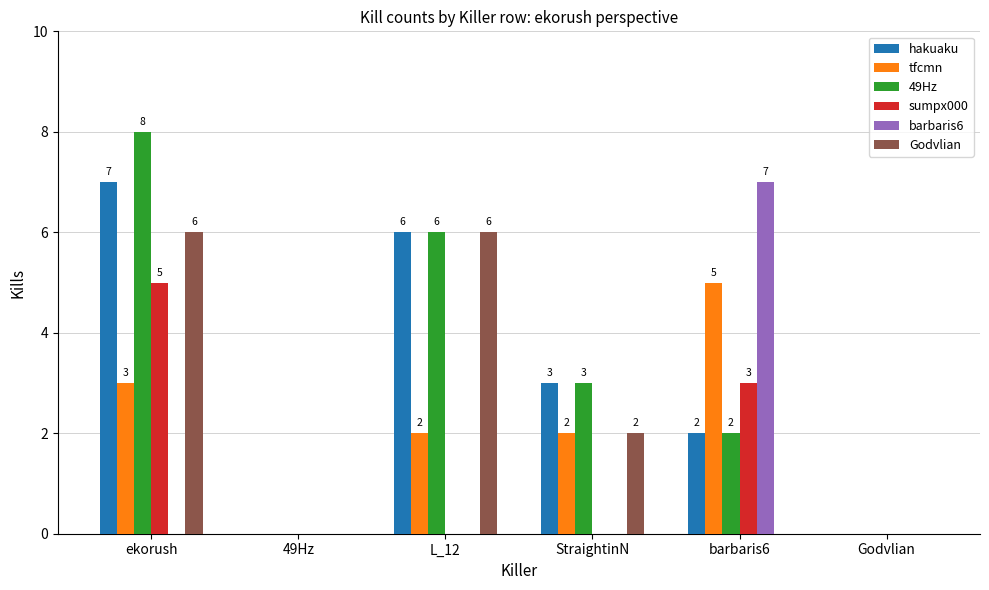

What are all the series names shown in the legend?

hakuaku, tfcmn, 49Hz, sumpx000, barbaris6, Godvlian